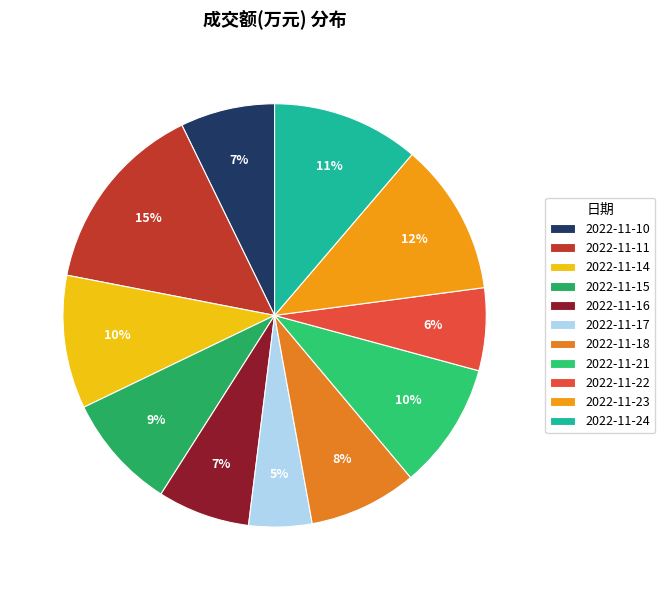

Combined, do 2022-11-15 and 2022-11-18 account for over 50%?

No